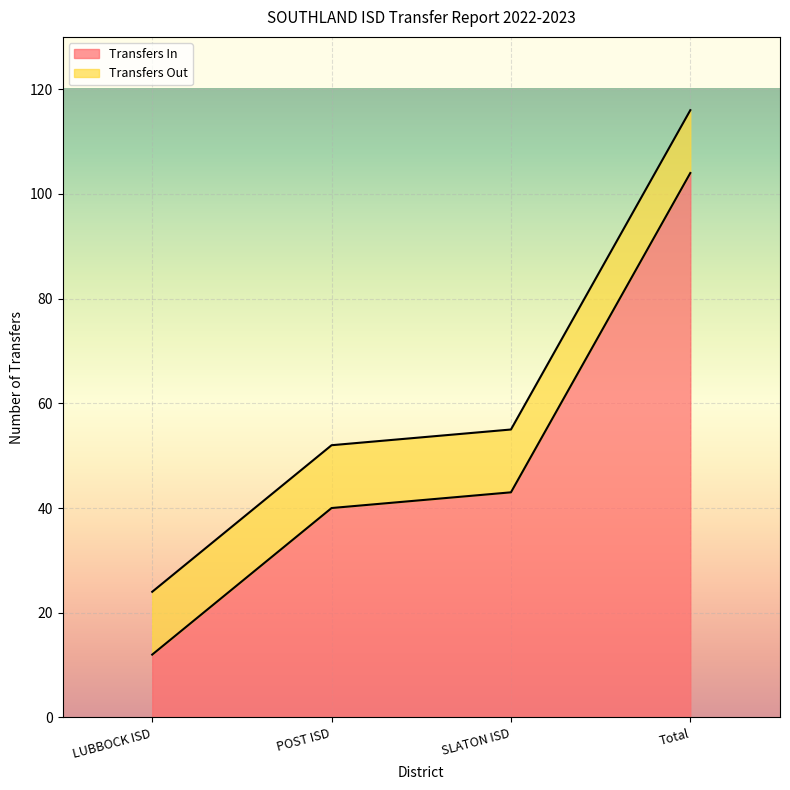

At which category does the chart reach its minimum across all series?

LUBBOCK ISD